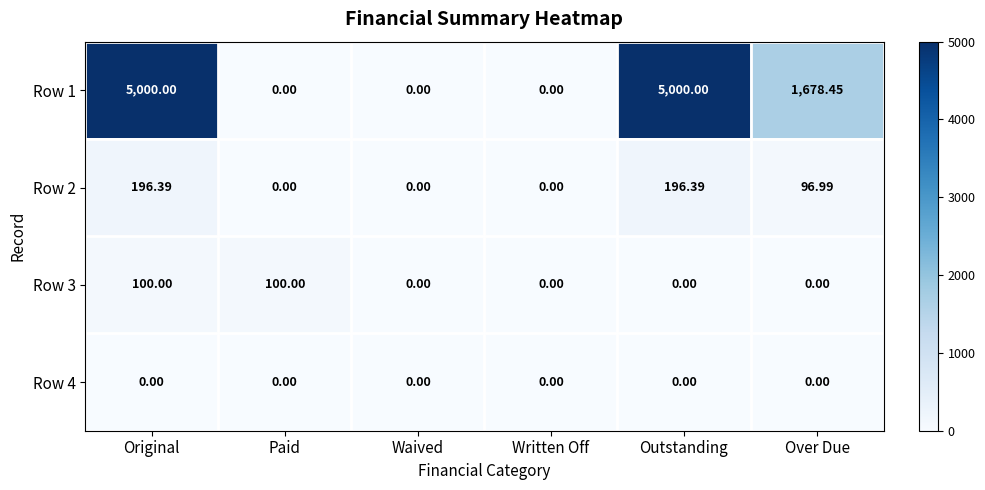

Which series has the widest spread of values?

Row 1